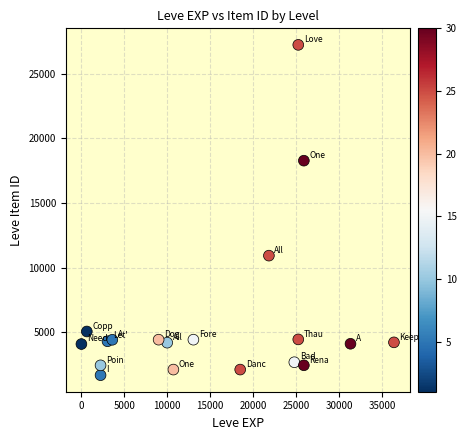

What is the range of Y values (max minus min)?

25532